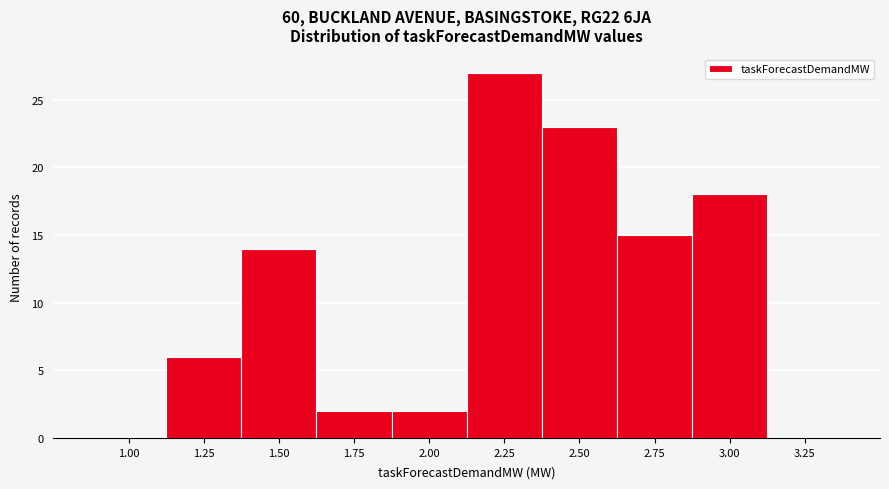

Reading right to left, transcribe all the data shown in this chart.

3.25=0	3.00=18	2.75=15	2.50=23	2.25=27	2.00=2	1.75=2	1.50=14	1.25=6	1.00=0